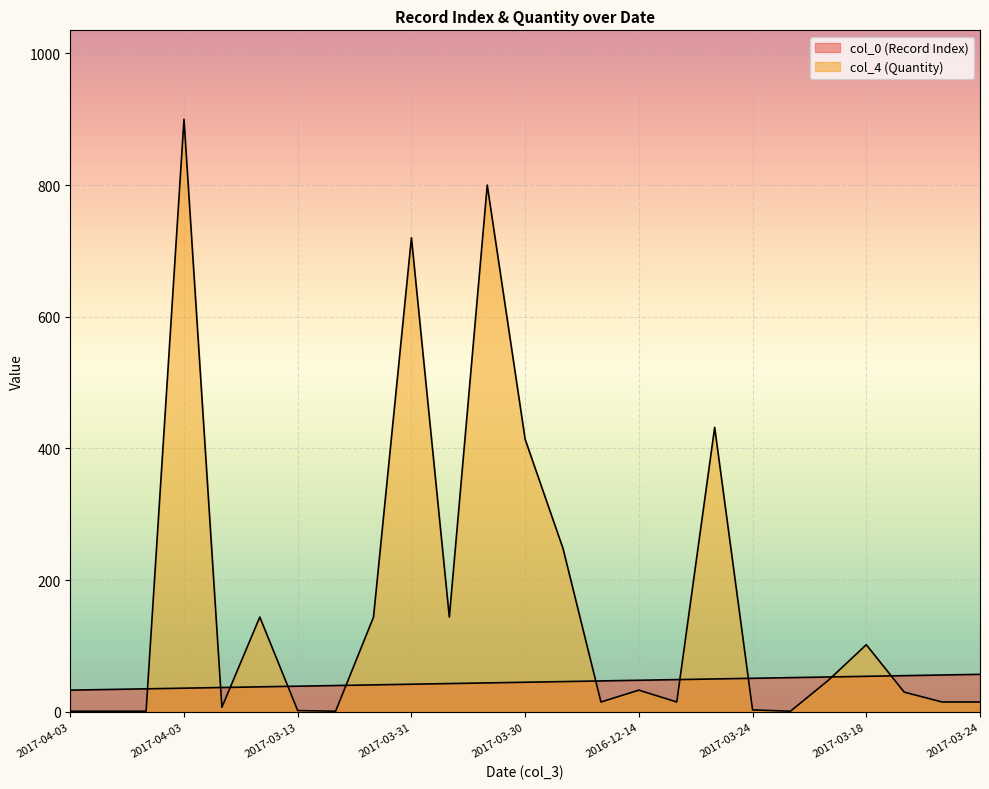

What is the total value across all series at 2017-04-03?

34